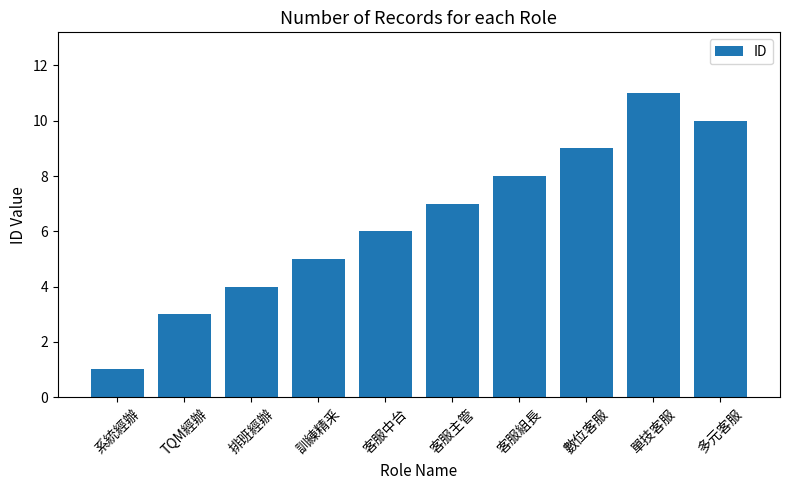

What is the difference between the second highest and second lowest values?

7